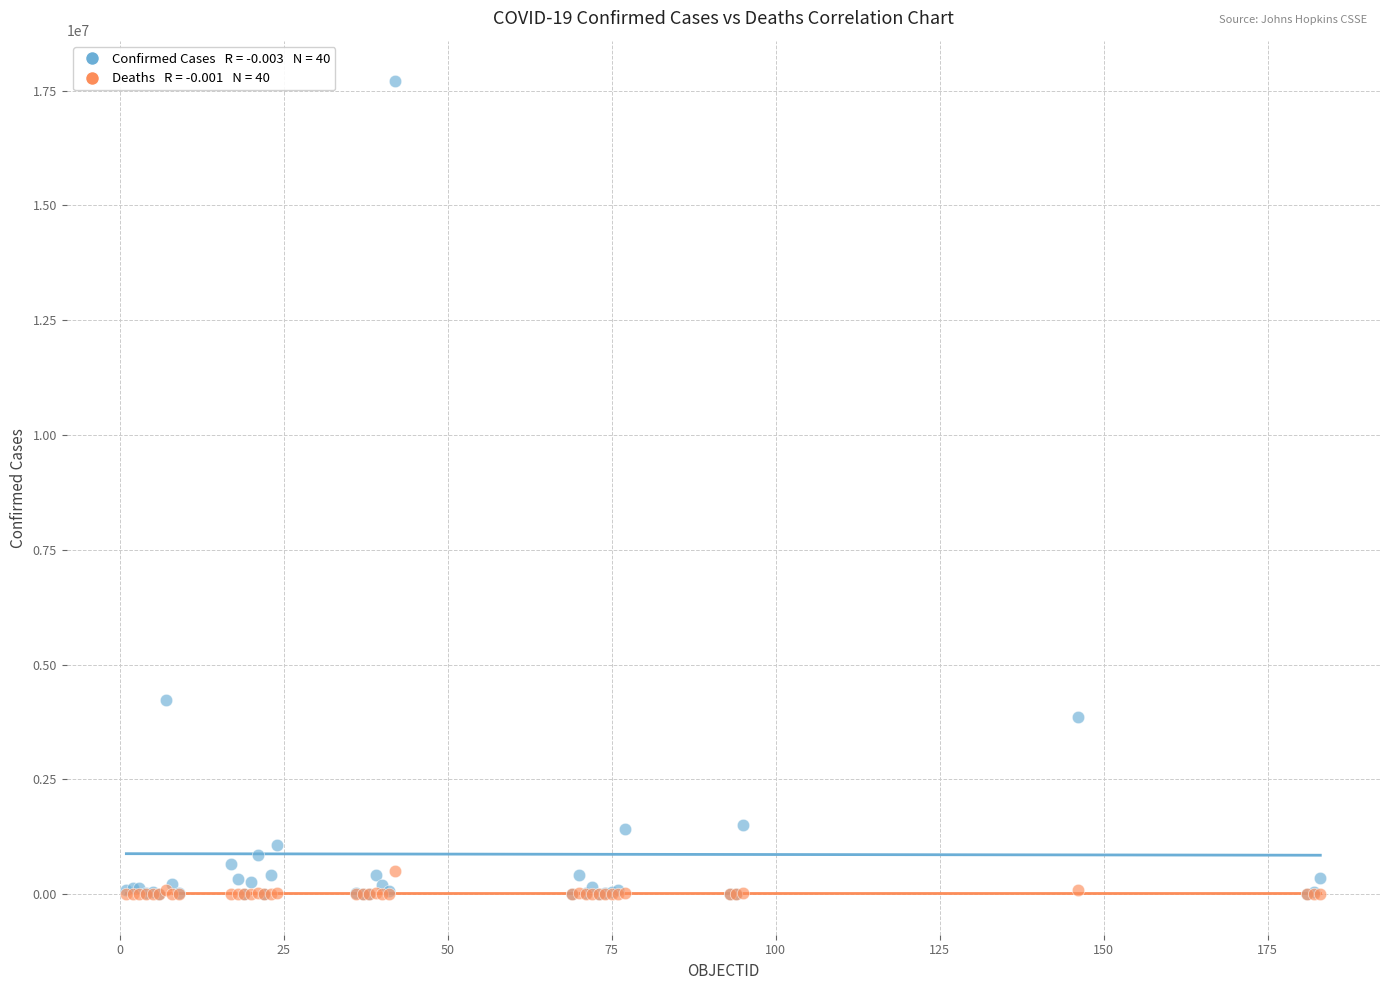

Across all series, what Y value is closest to 8851315?

4222400